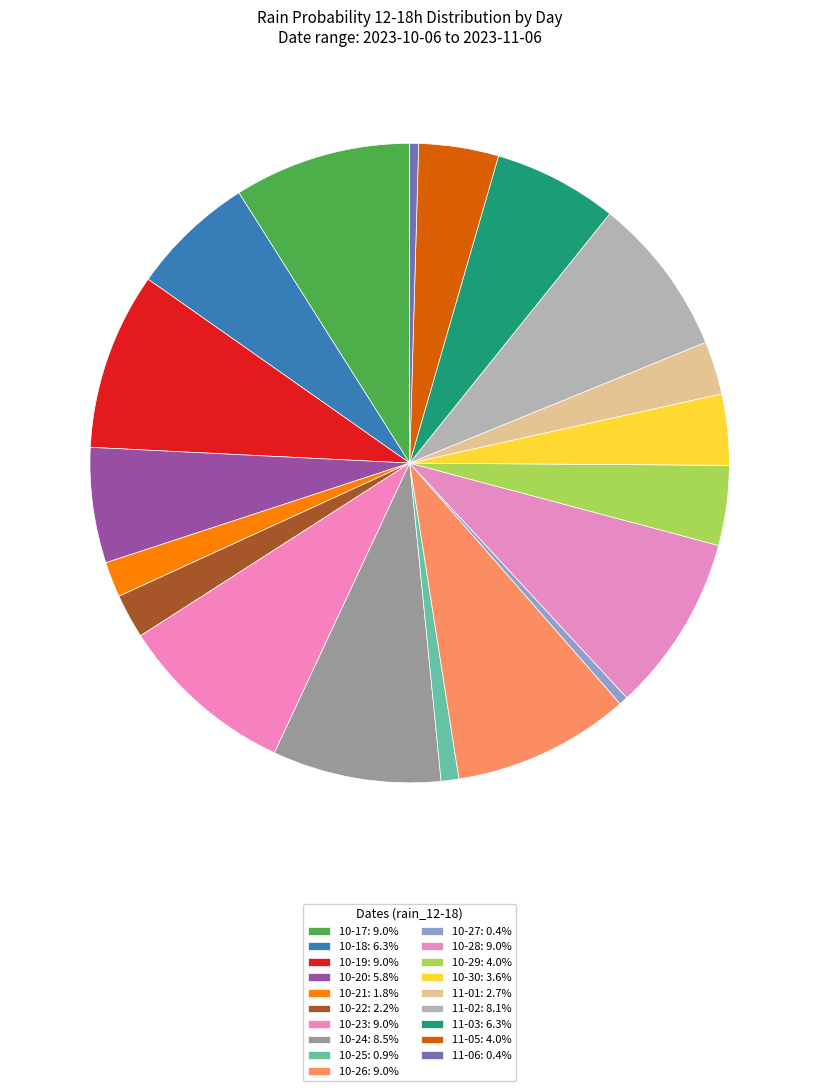

How many slices are in this pie chart?

19